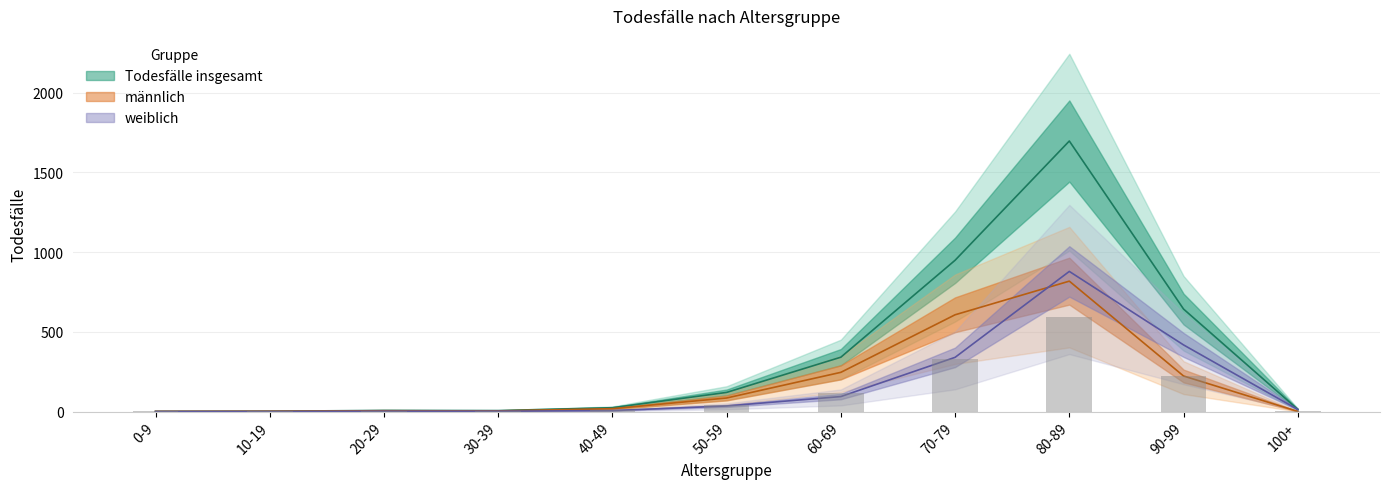

At which category is the sum across all series the highest?

80-89